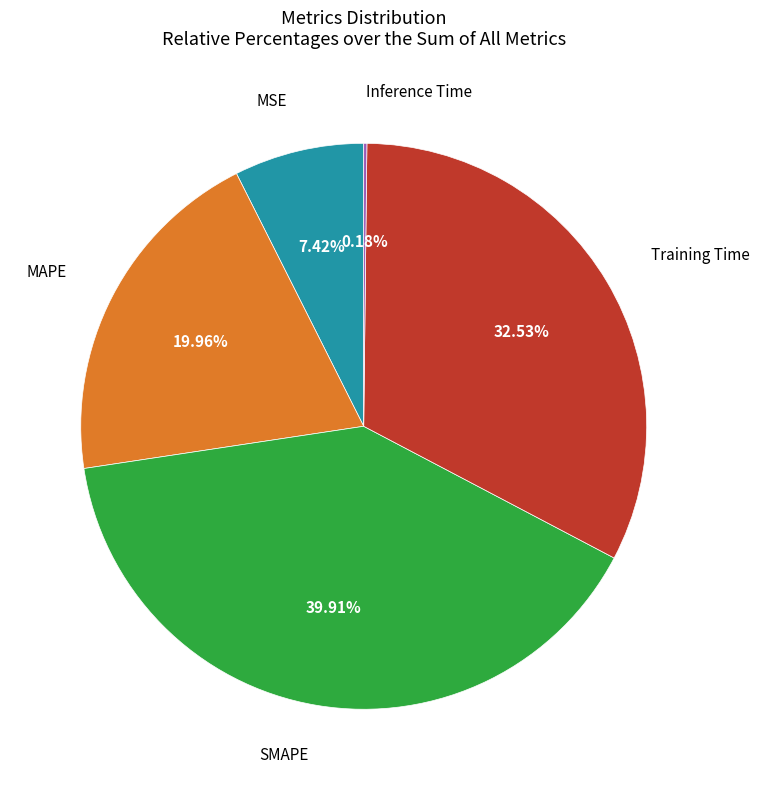

Does any single category account for the majority?

No